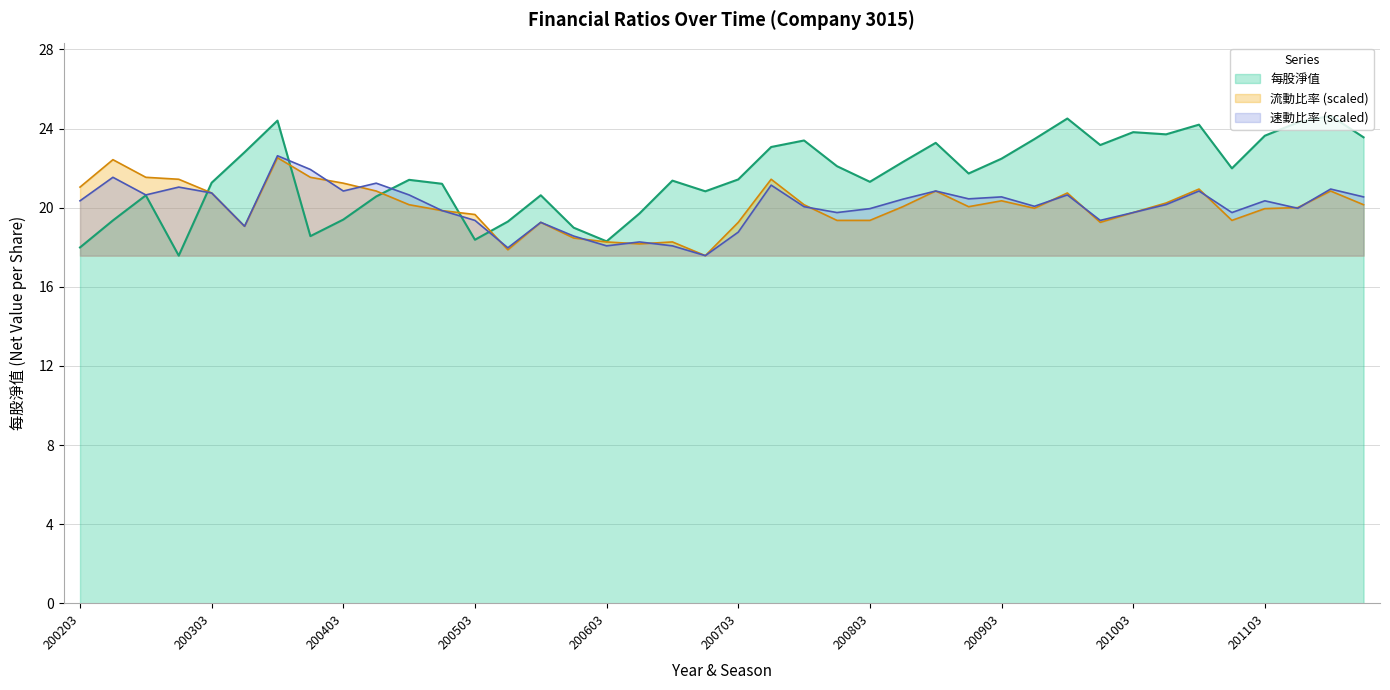

True or false: 速動比率 has a value of 20.6 at 200501.

True